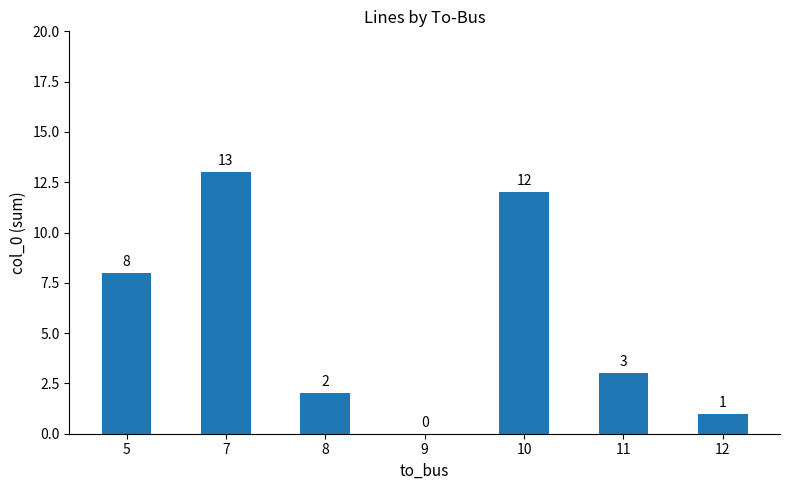

Read the value at 5.

8